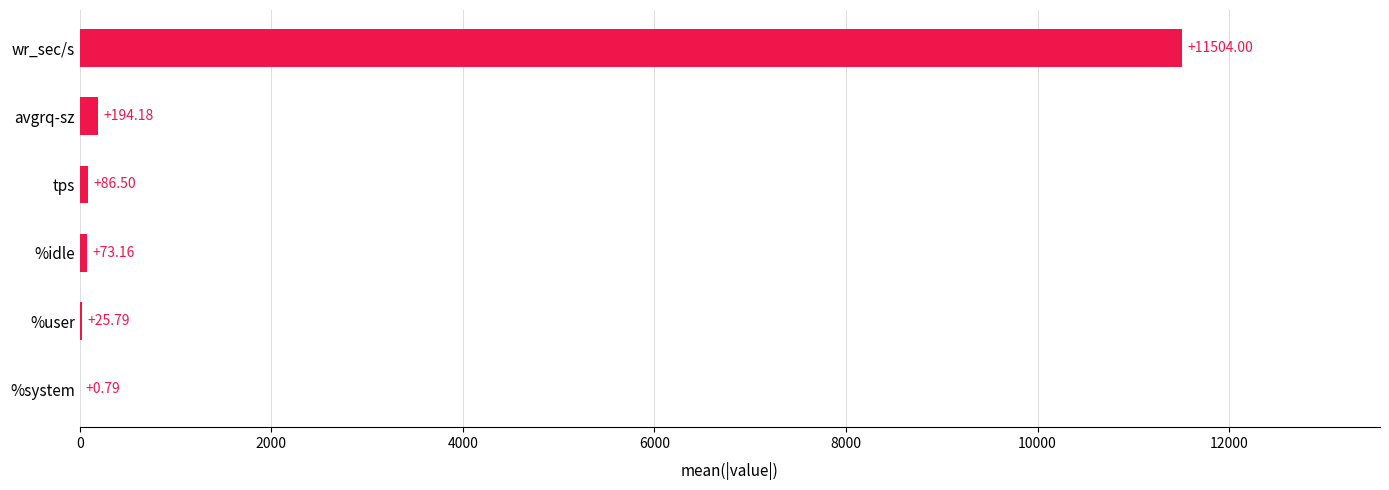

Are the bars horizontal?

Yes